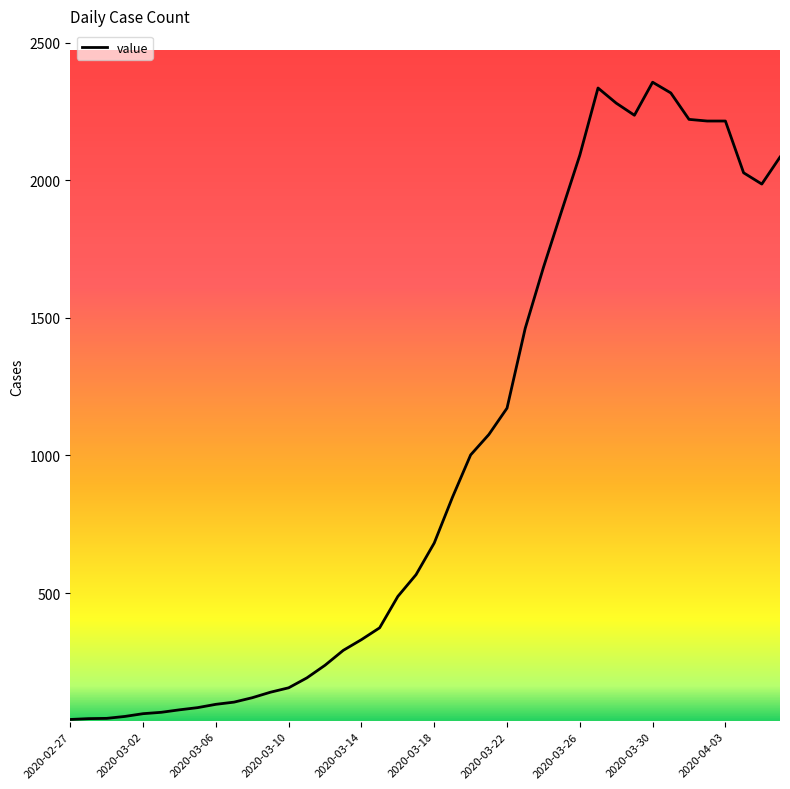

What is the difference between the second highest and minimum values?

2294